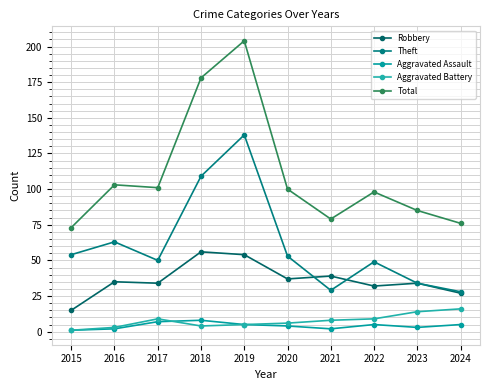

What are all the series names shown in the legend?

Robbery, Theft, Aggravated Assault, Aggravated Battery, Total